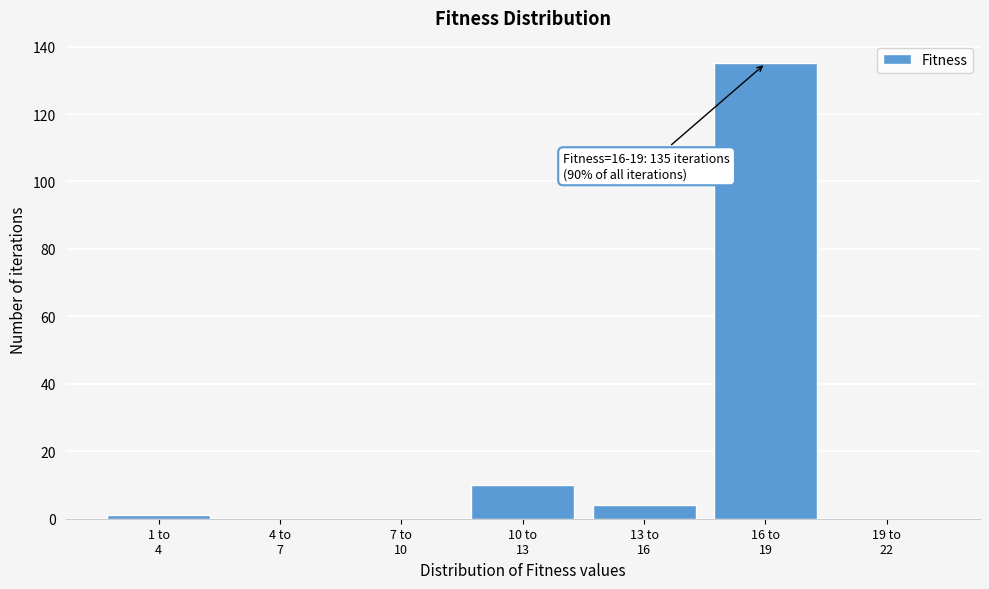

What is the sum of all values?

150